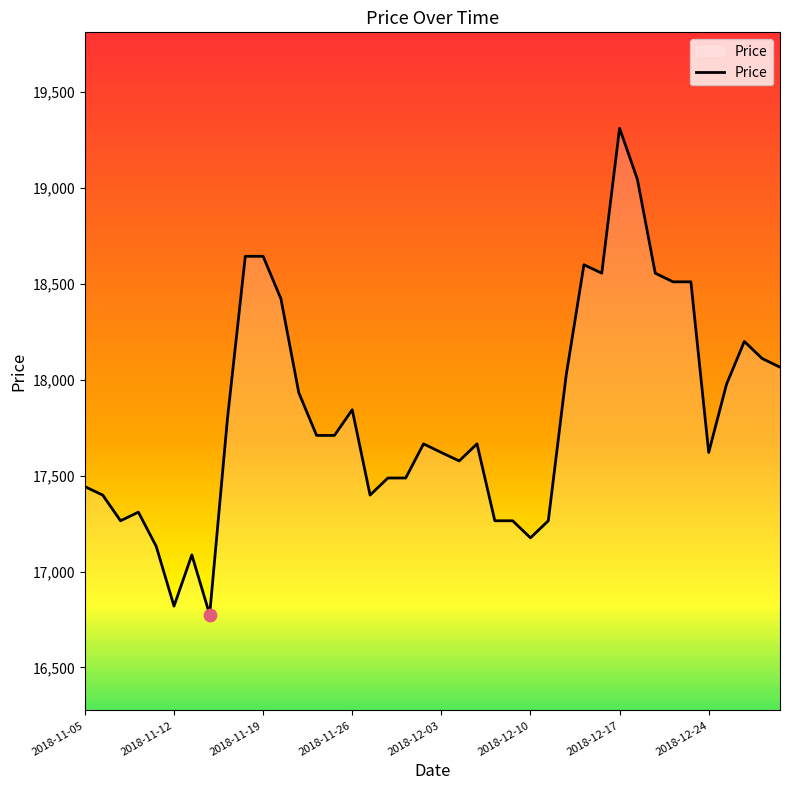

What is the difference between the maximum and minimum values?

2536